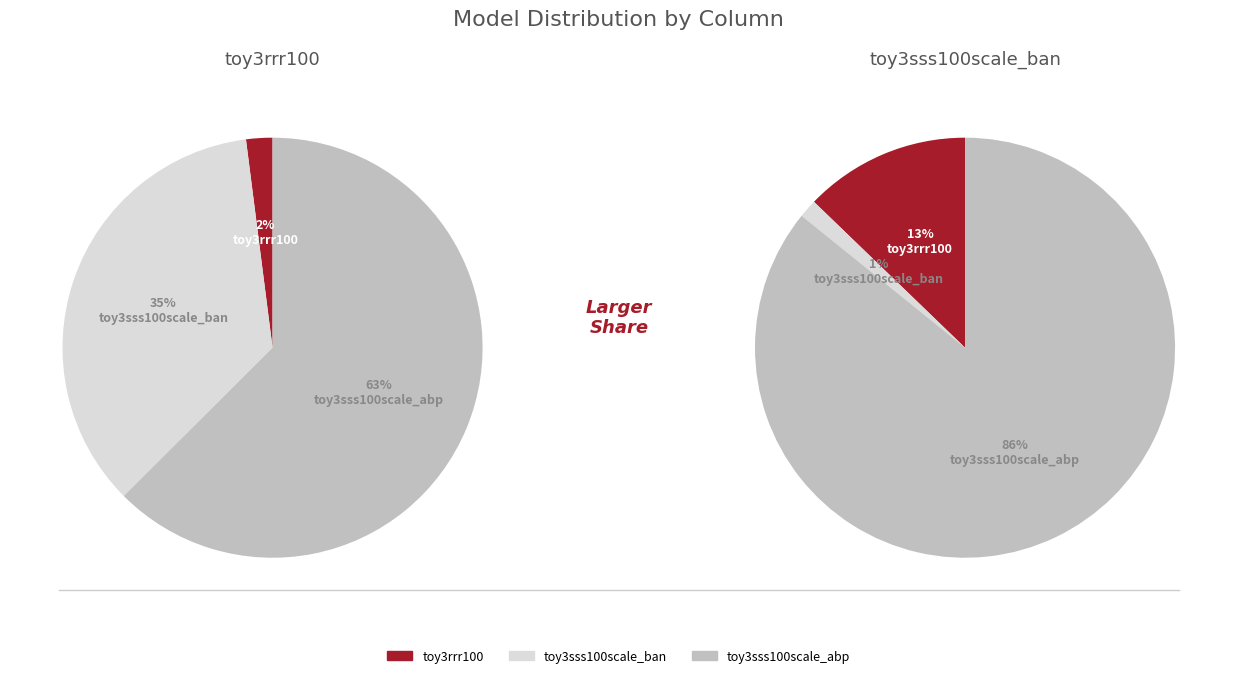

What is the majority slice?

toy3sss100scale_abp